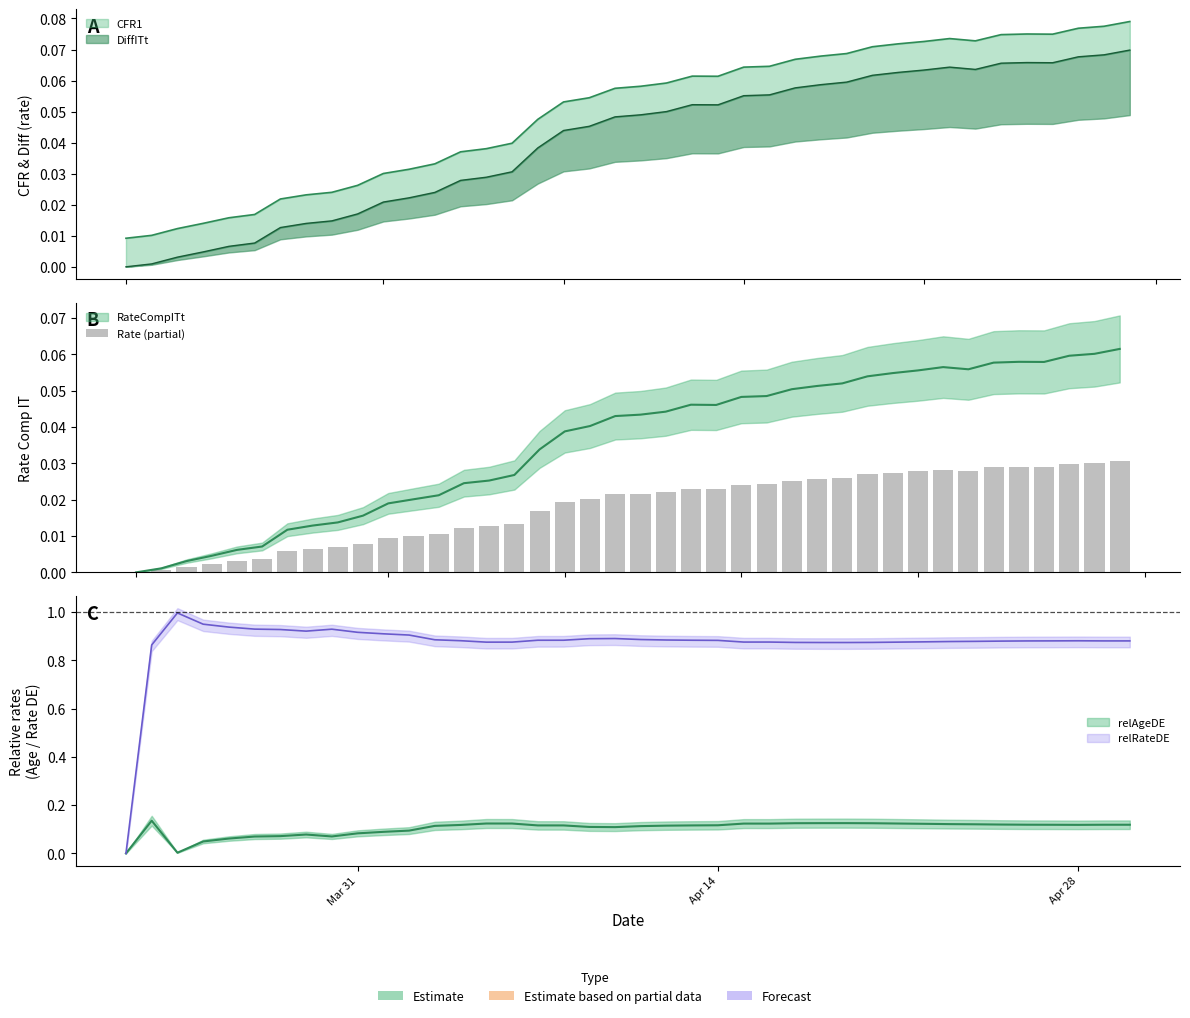

Is it true that the value at 9 is 0.0?

False